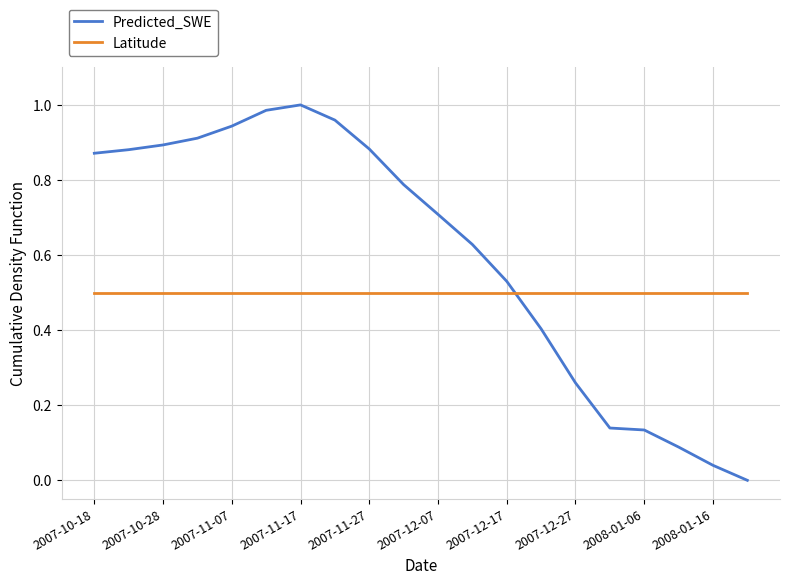

Rank the series by their average value, from lowest to highest.

Latitude, Predicted_SWE